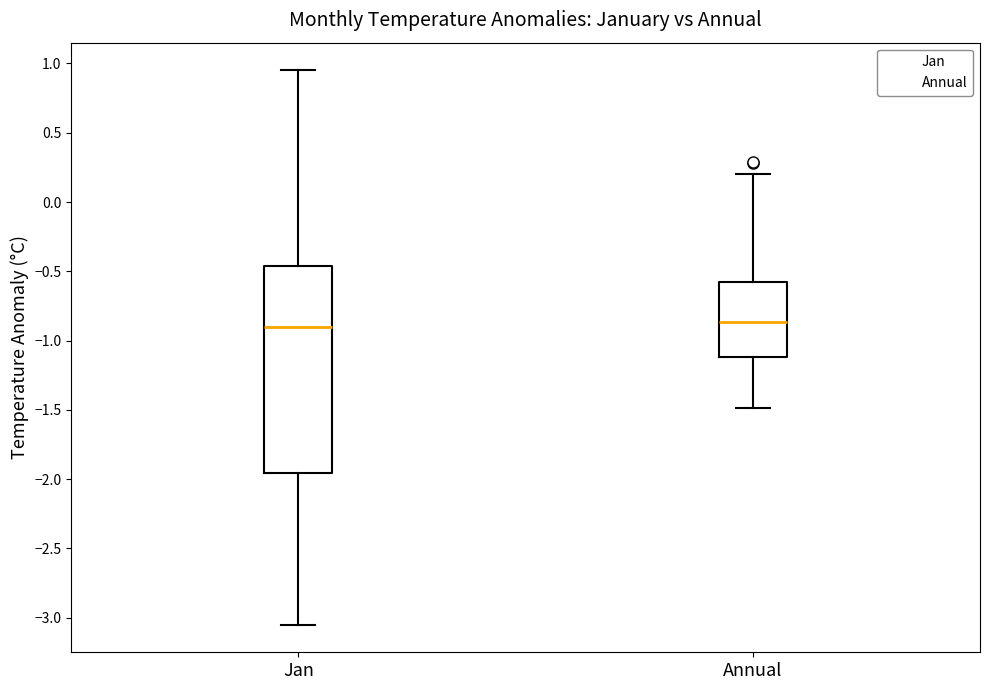

Reading left to right, read every box against the y-axis: the position of its median line, the range the box covers, and the ends of its whiskers. The values are not printed on the chart, so give them approximately, as read against the axis.

Jan: median -0.90, box -1.95 to -0.45, whiskers -3.05 to 0.95
Annual: median -0.85, box -1.10 to -0.60, whiskers -1.50 to 0.20